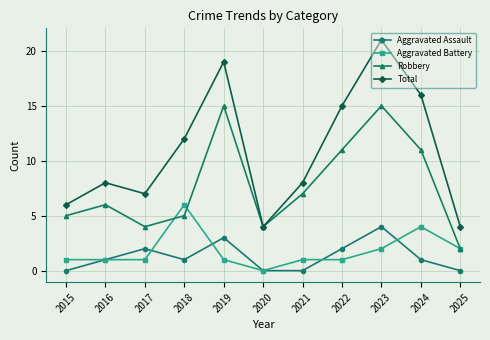

True or false: Aggravated Assault has a value of 2 at 2024.

False